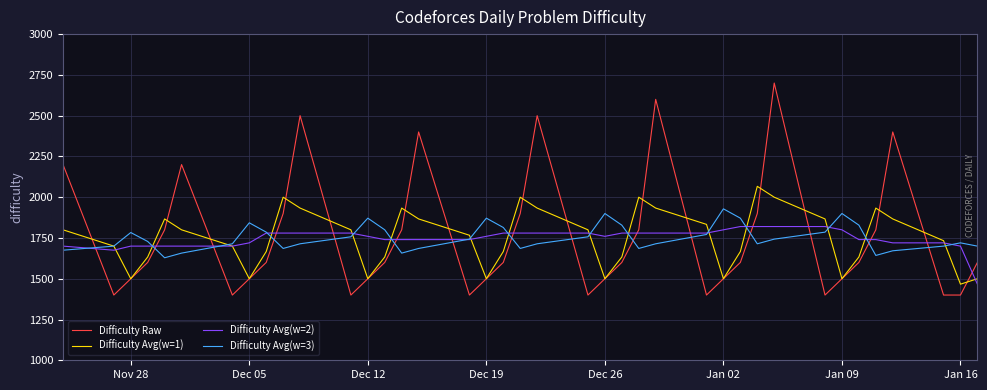

Which series has the largest range (max minus min)?

Difficulty Raw